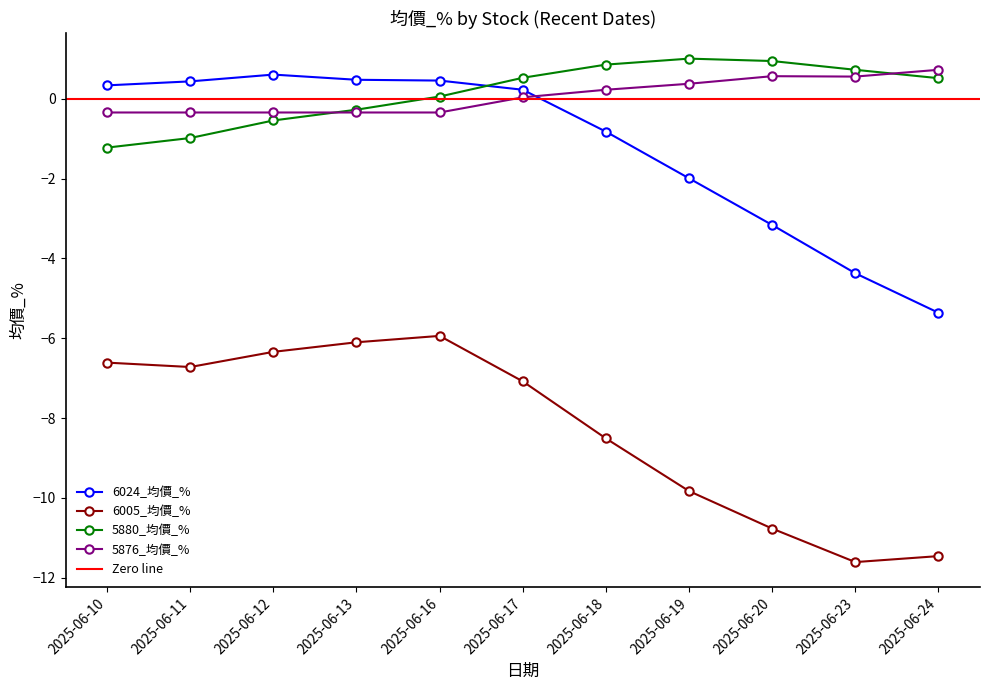

At which label is 6005_均價_% closest to -8?

2025-06-18